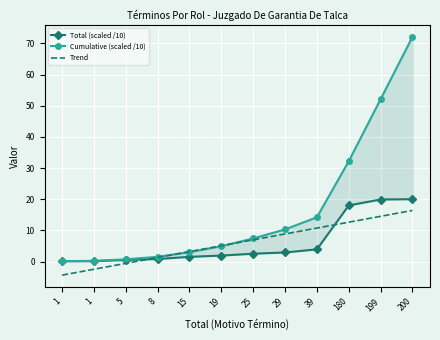

Which category has the lowest value in the Total (scaled /10) series?

1